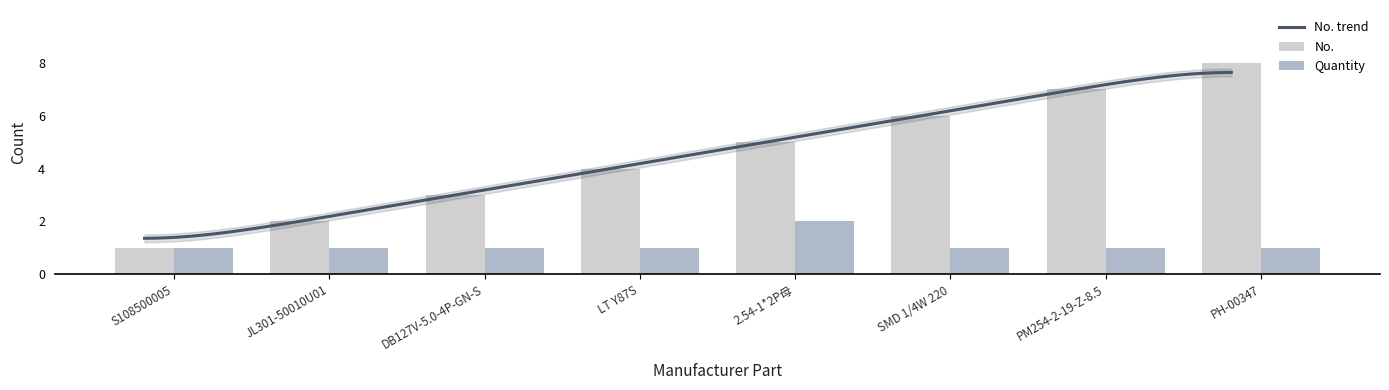

Rank the series by their maximum value, from lowest to highest.

Quantity, No.